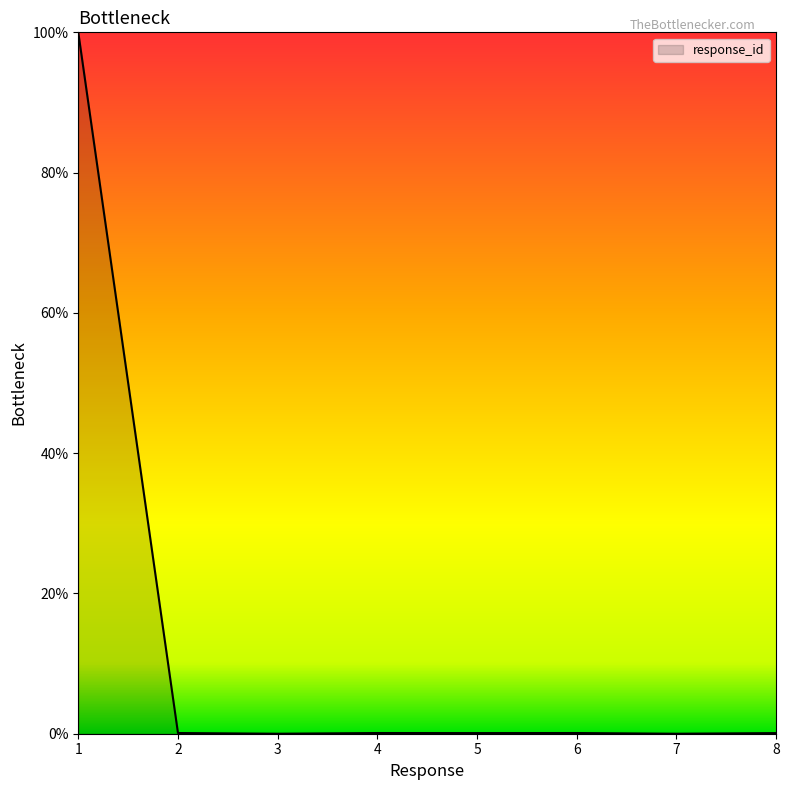

Is it true that the value at 8 is 0.1?

True